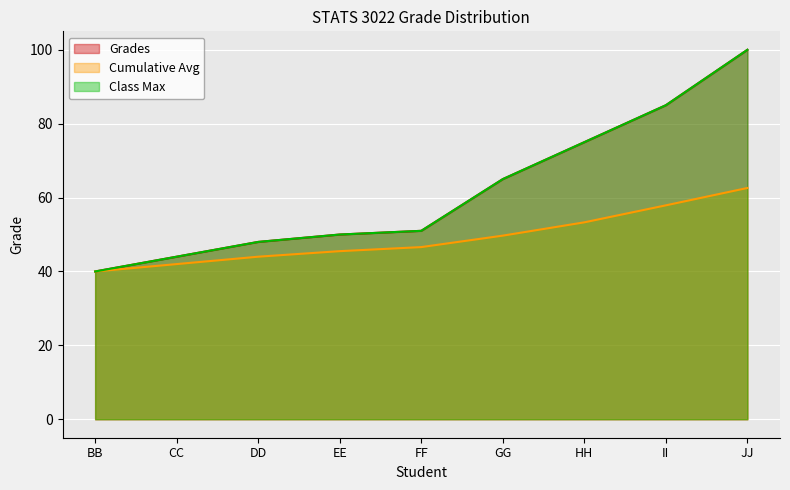

At which label does Cumulative Avg reach its minimum?

BB